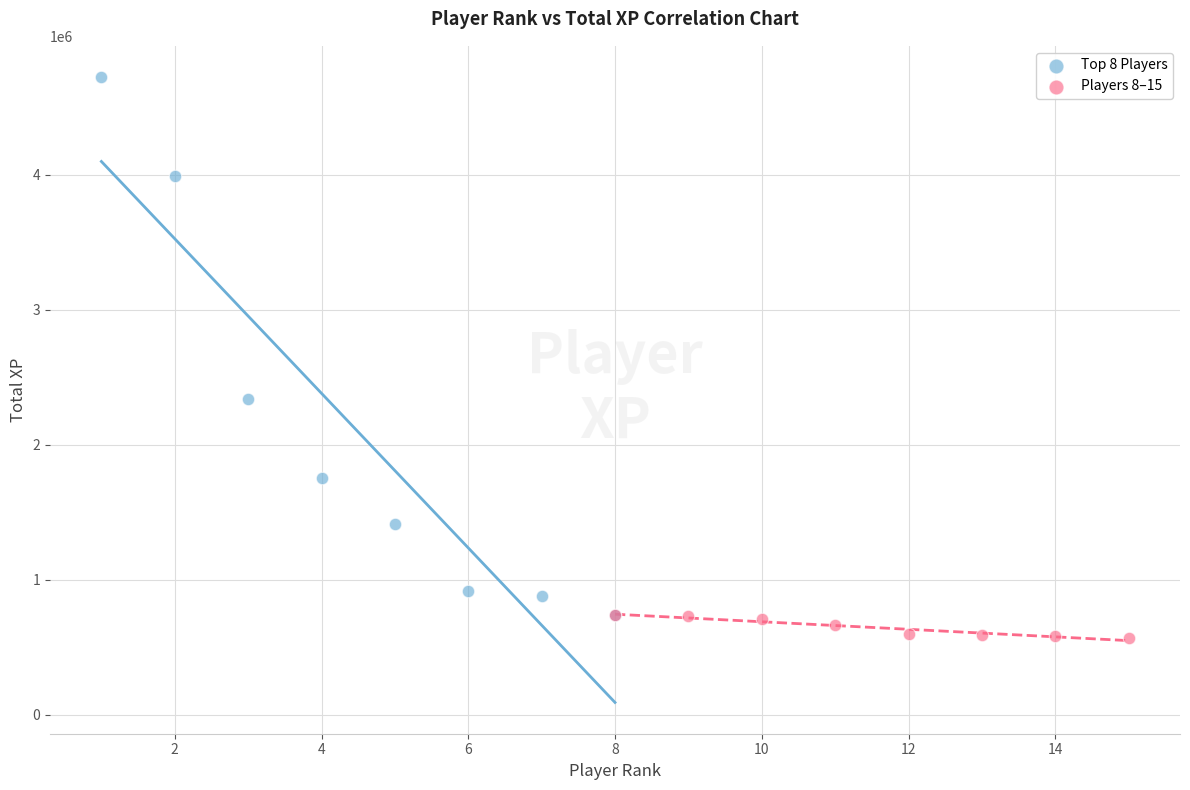

Which series reaches the maximum Y coordinate?

Top 8 Players